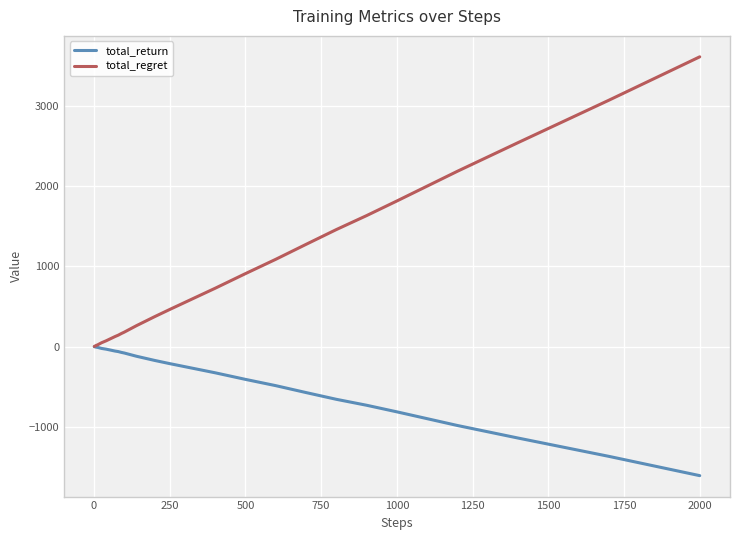

What is the lowest value of the total_return series?

-1606